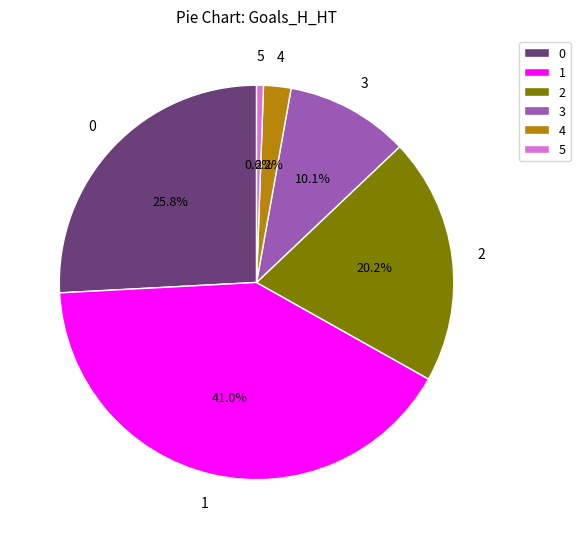

What is the smallest slice in the pie chart?

5